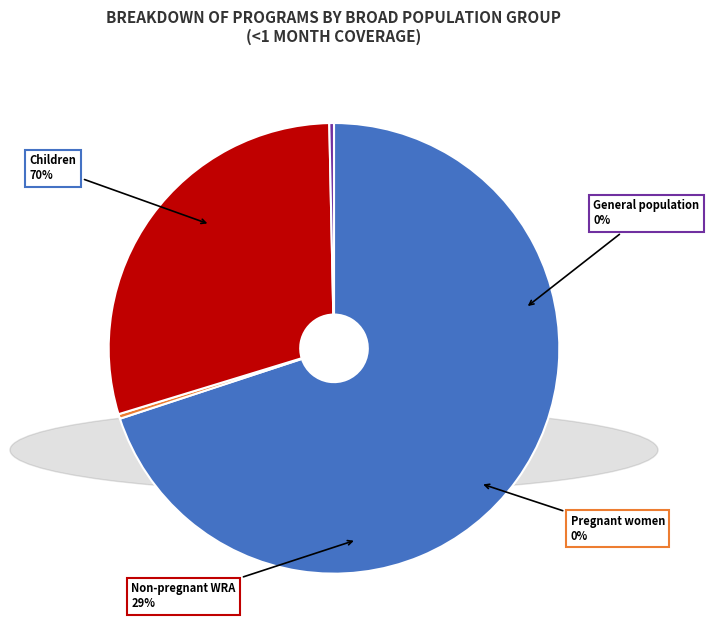

Which slice is the smallest?

Pregnant women